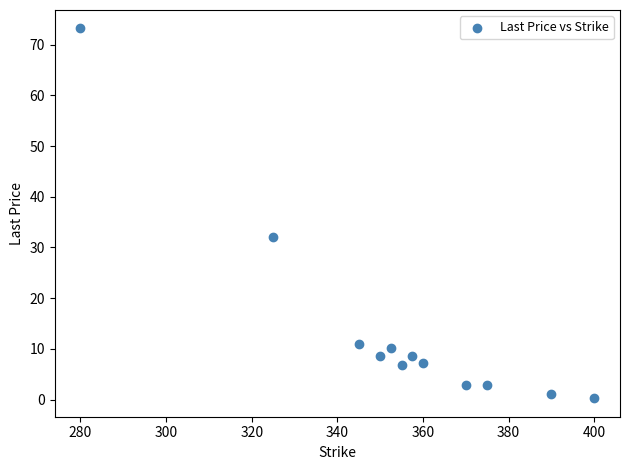

What Y value in the scatter plot is closest to 36?

32.1